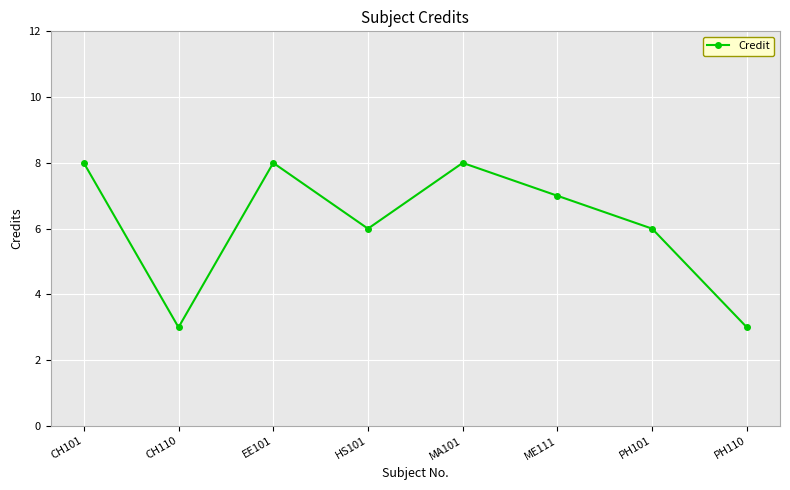

What value does the data have at EE101?

8